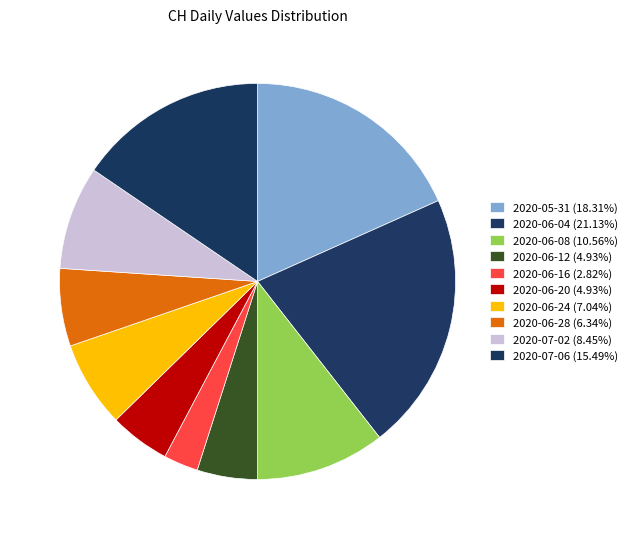

Count the number of slices in the pie.

10